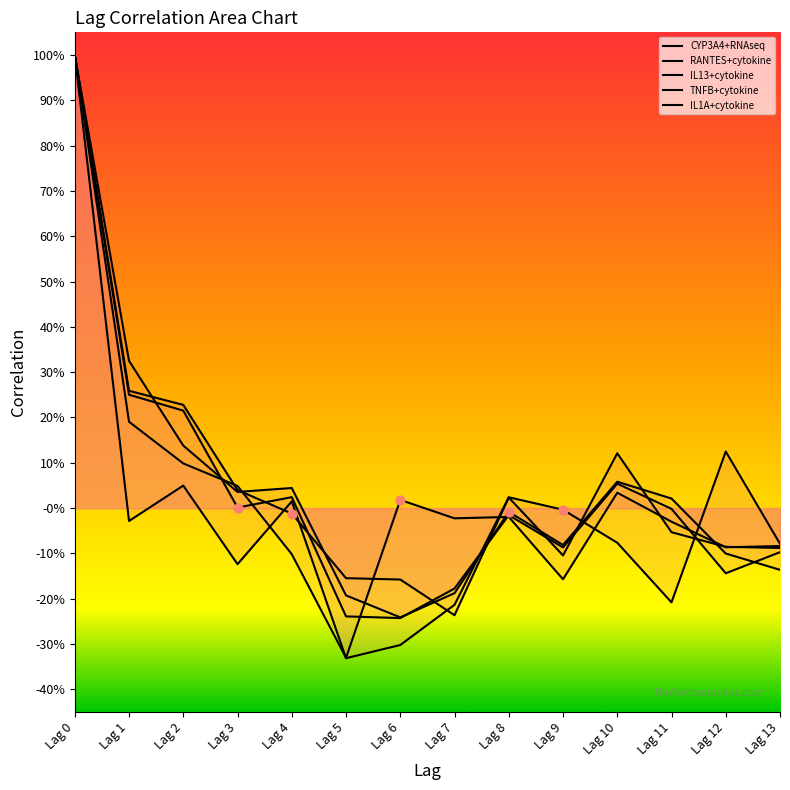

Which series reaches the maximum Y coordinate?

CYP3A4+RNAseq